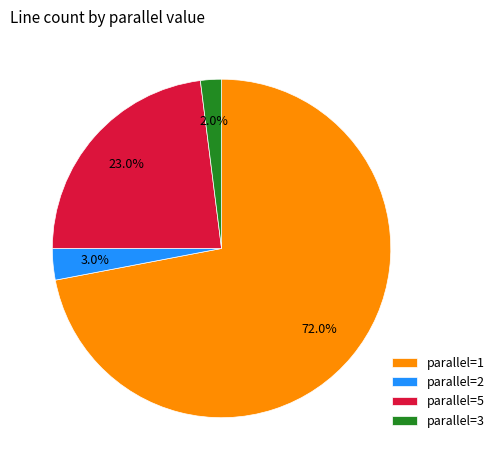

What portion of the pie excludes parallel=1?

28.0%